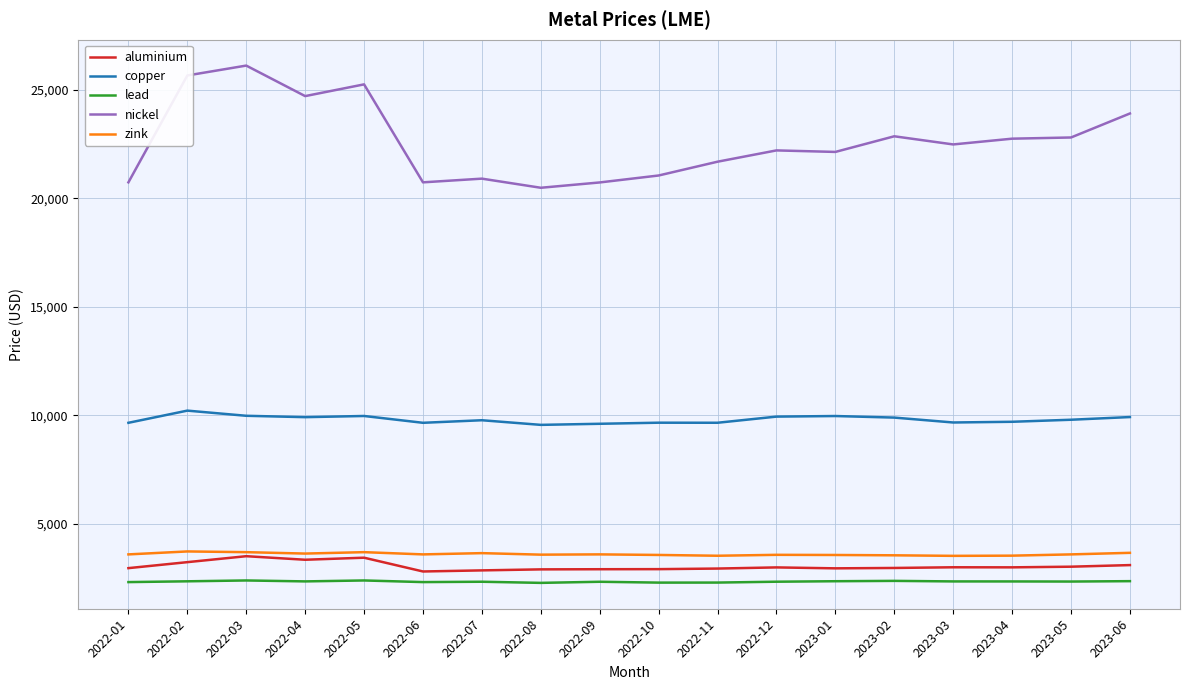

At which category does copper reach its first local peak?

2022-02